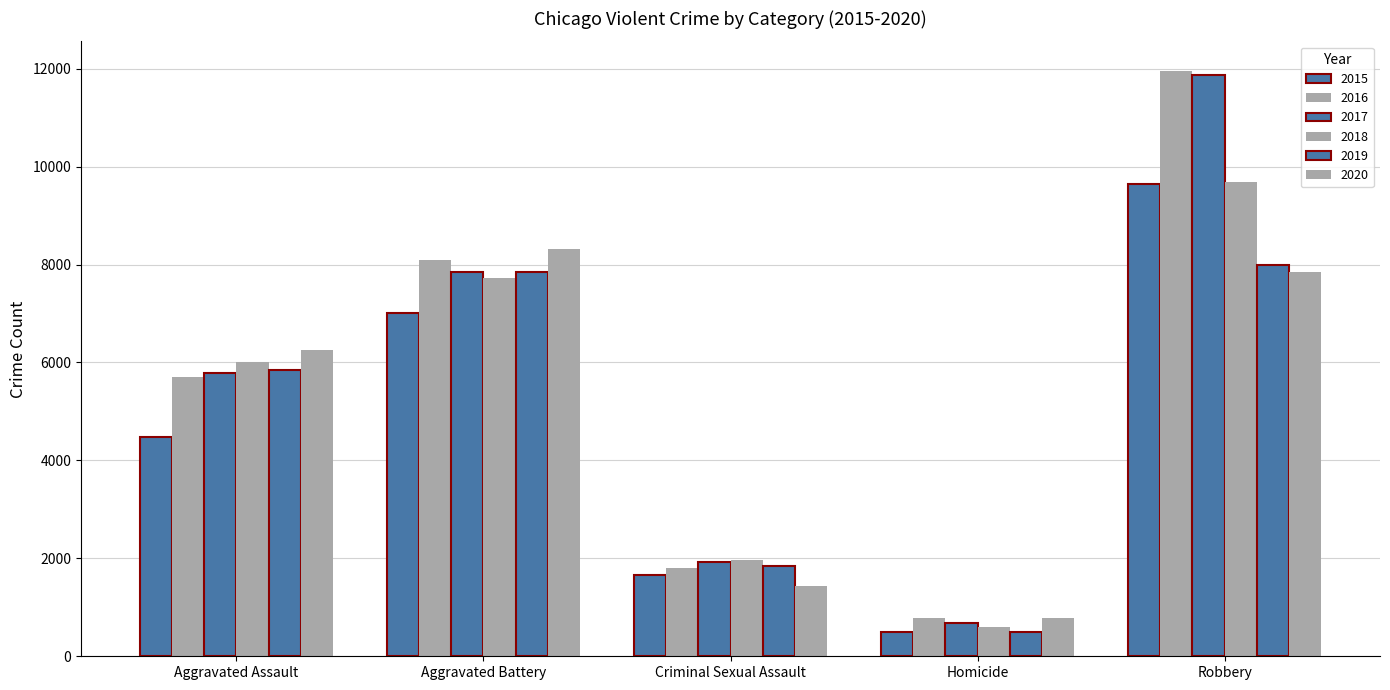

What is the difference between the maximum and minimum values in the 2018 series?

9090